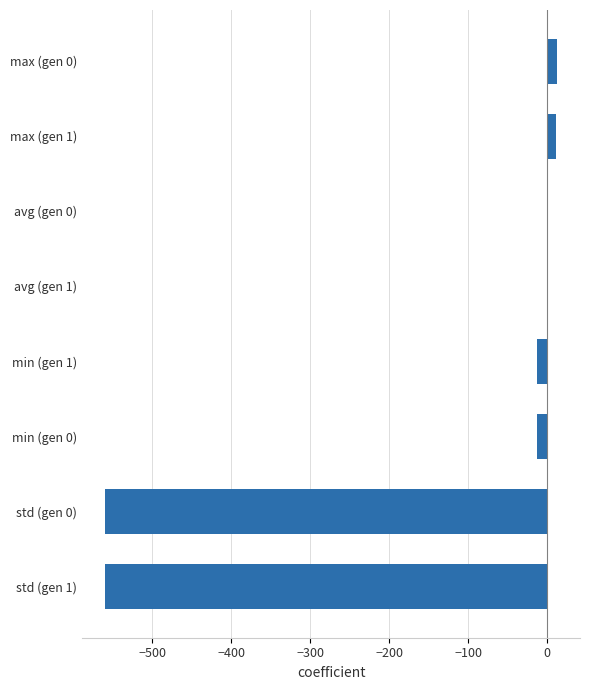

Which has a higher value, std (gen 1) or min (gen 0)?

min (gen 0)